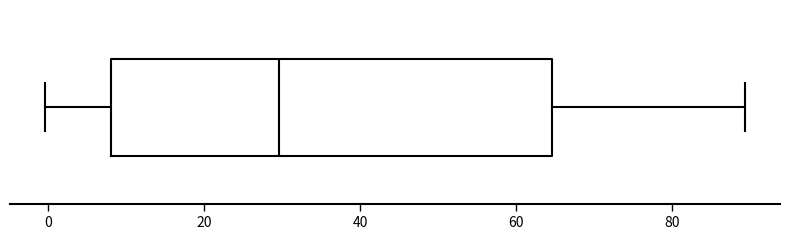

Where does the left whisker of the box end on the x-axis? The values are not printed on the chart, so give them approximately, as read against the axis.

0